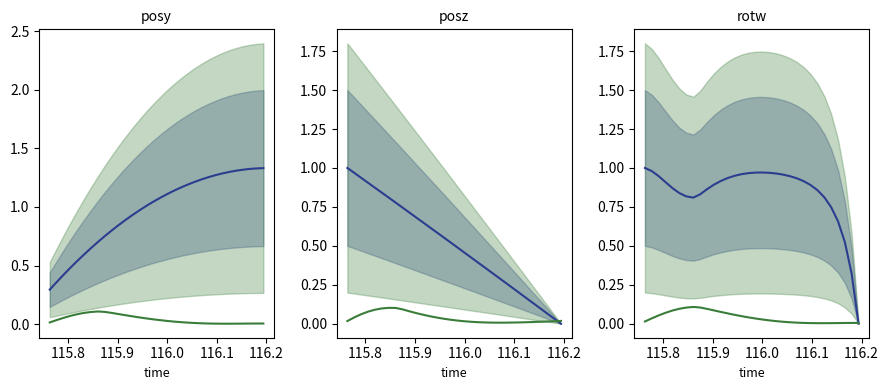

What is the value of the posz_line point at the 1st from the left?

1.0